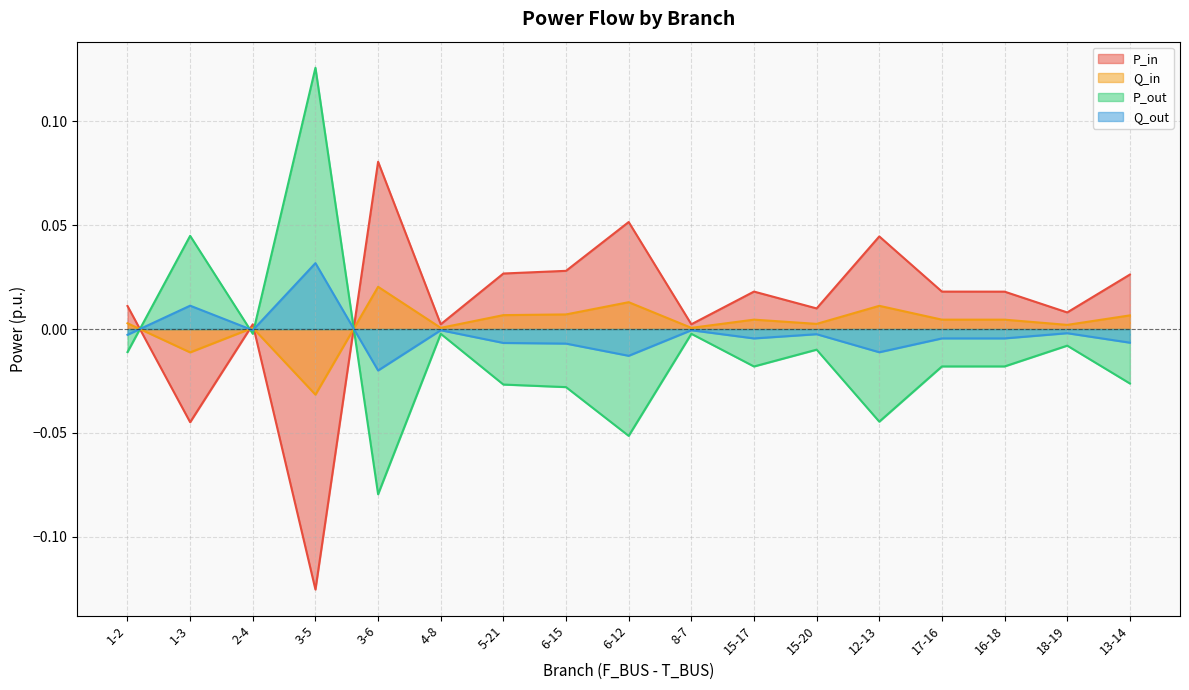

Reading right to left, what are all the values shown in this chart?

P_in: 0.0	0.0	0.0	0.0	0.0	0.0	0.0	0.0	0.1	0.0	0.0	0.0	0.1	-0.1	0.0	-0.0	0.0
Q_in: 0.0	0.0	0.0	0.0	0.0	0.0	0.0	0.0	0.0	0.0	0.0	0.0	0.0	-0.0	0.0	-0.0	0.0
P_out: -0.0	-0.0	-0.0	-0.0	-0.0	-0.0	-0.0	-0.0	-0.1	-0.0	-0.0	-0.0	-0.1	0.1	-0.0	0.0	-0.0
Q_out: -0.0	-0.0	-0.0	-0.0	-0.0	-0.0	-0.0	-0.0	-0.0	-0.0	-0.0	-0.0	-0.0	0.0	-0.0	0.0	-0.0